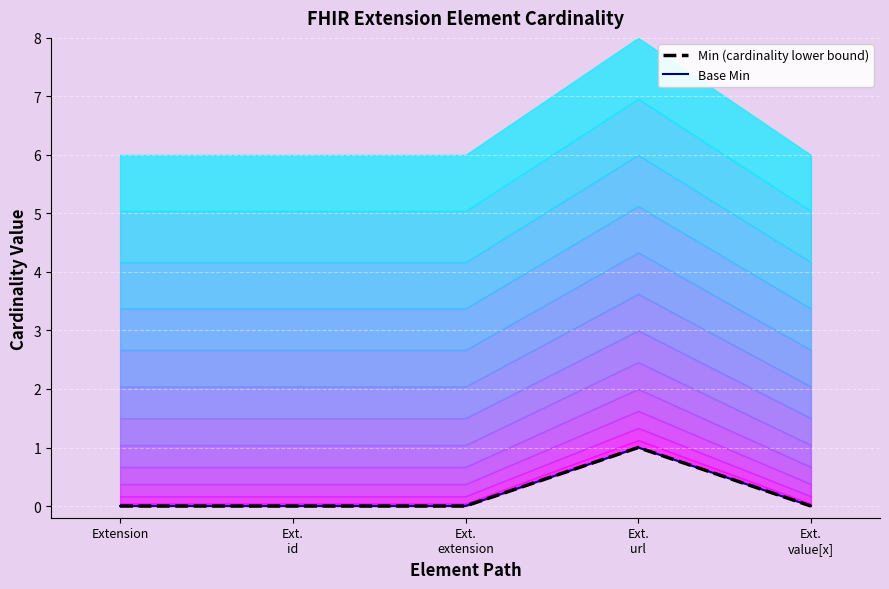

At which category does Base Min reach its first local peak?

Ext.
url